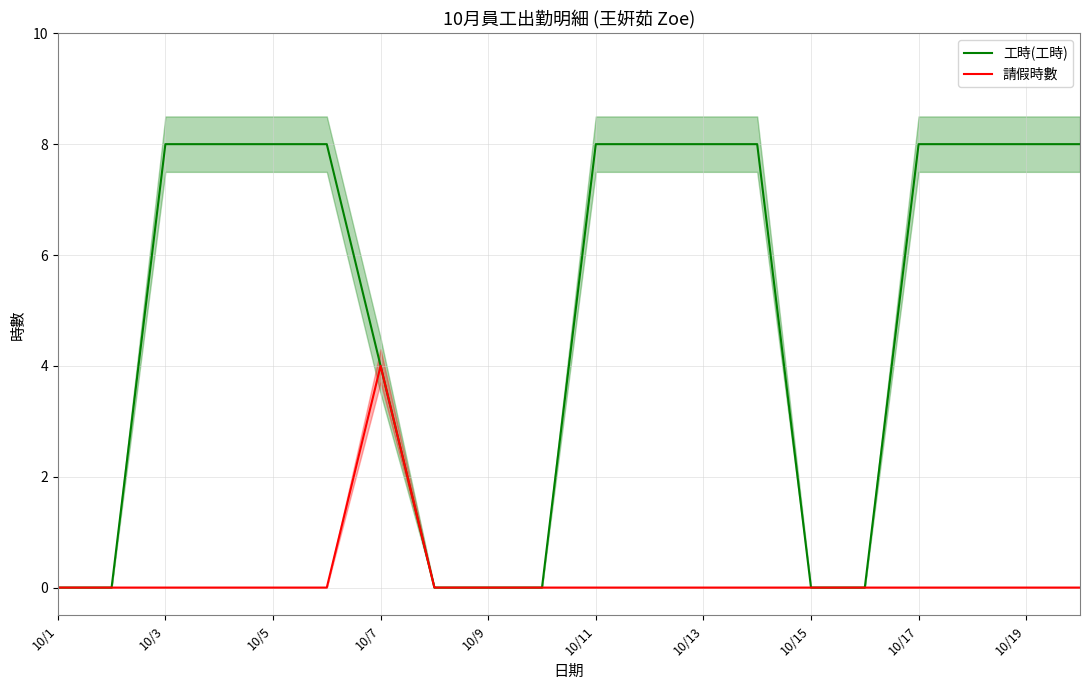

The value of 工時(工時) at 10/19 is 13. True or false?

False